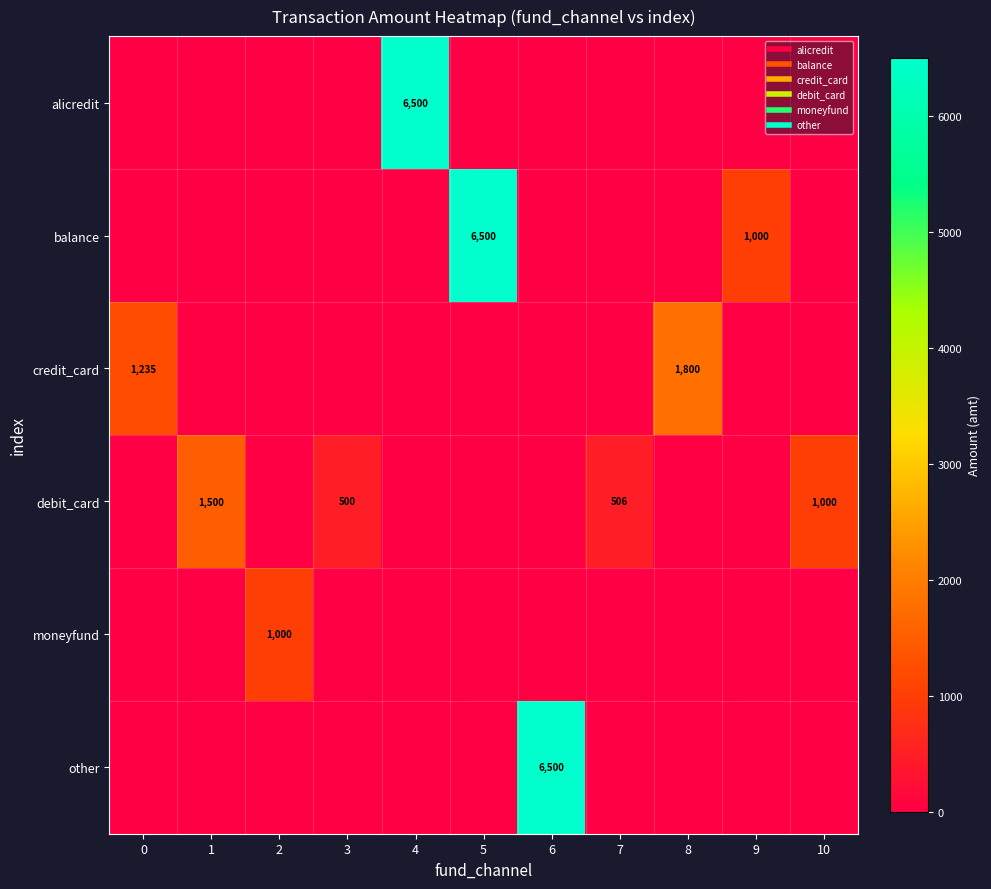

What is the maximum value shown in the chart?

6500.0